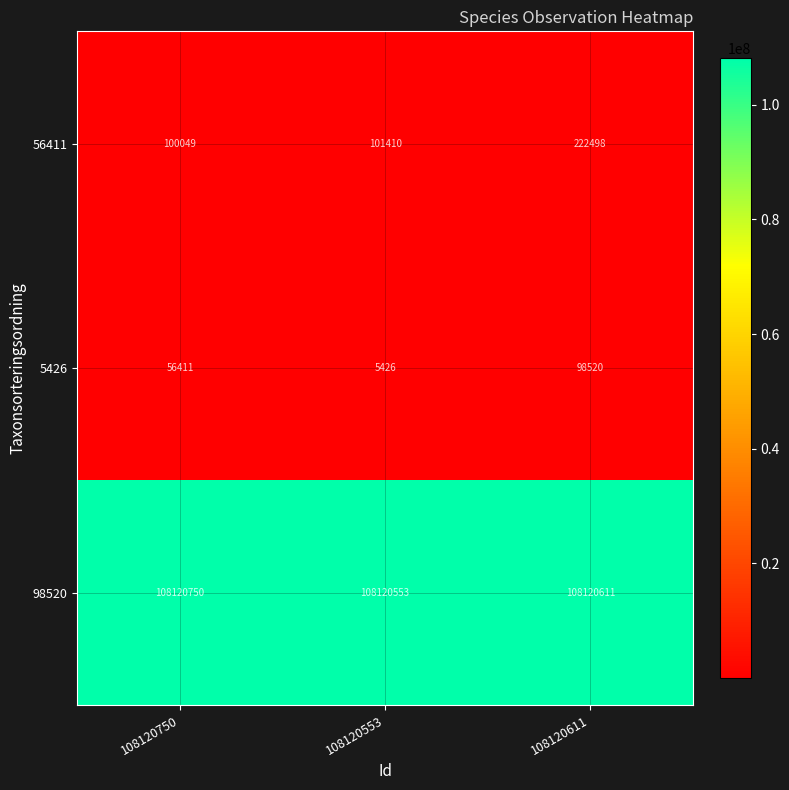

What is the greatest value displayed?

108120750